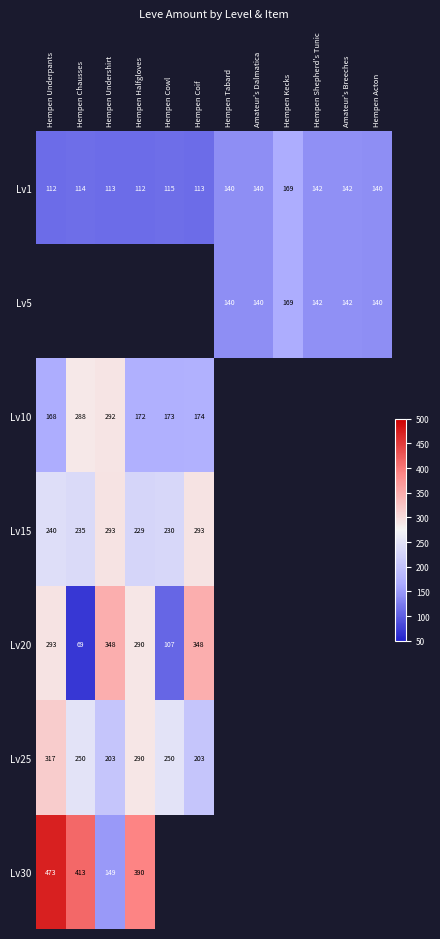

What is the greatest value displayed?

473.0